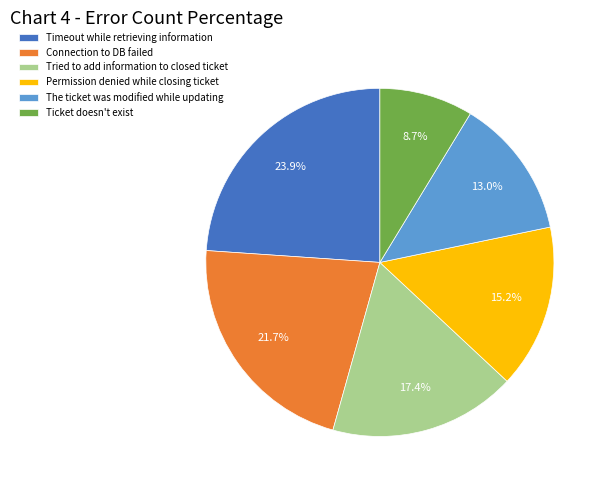

How many segments does this pie chart have?

6